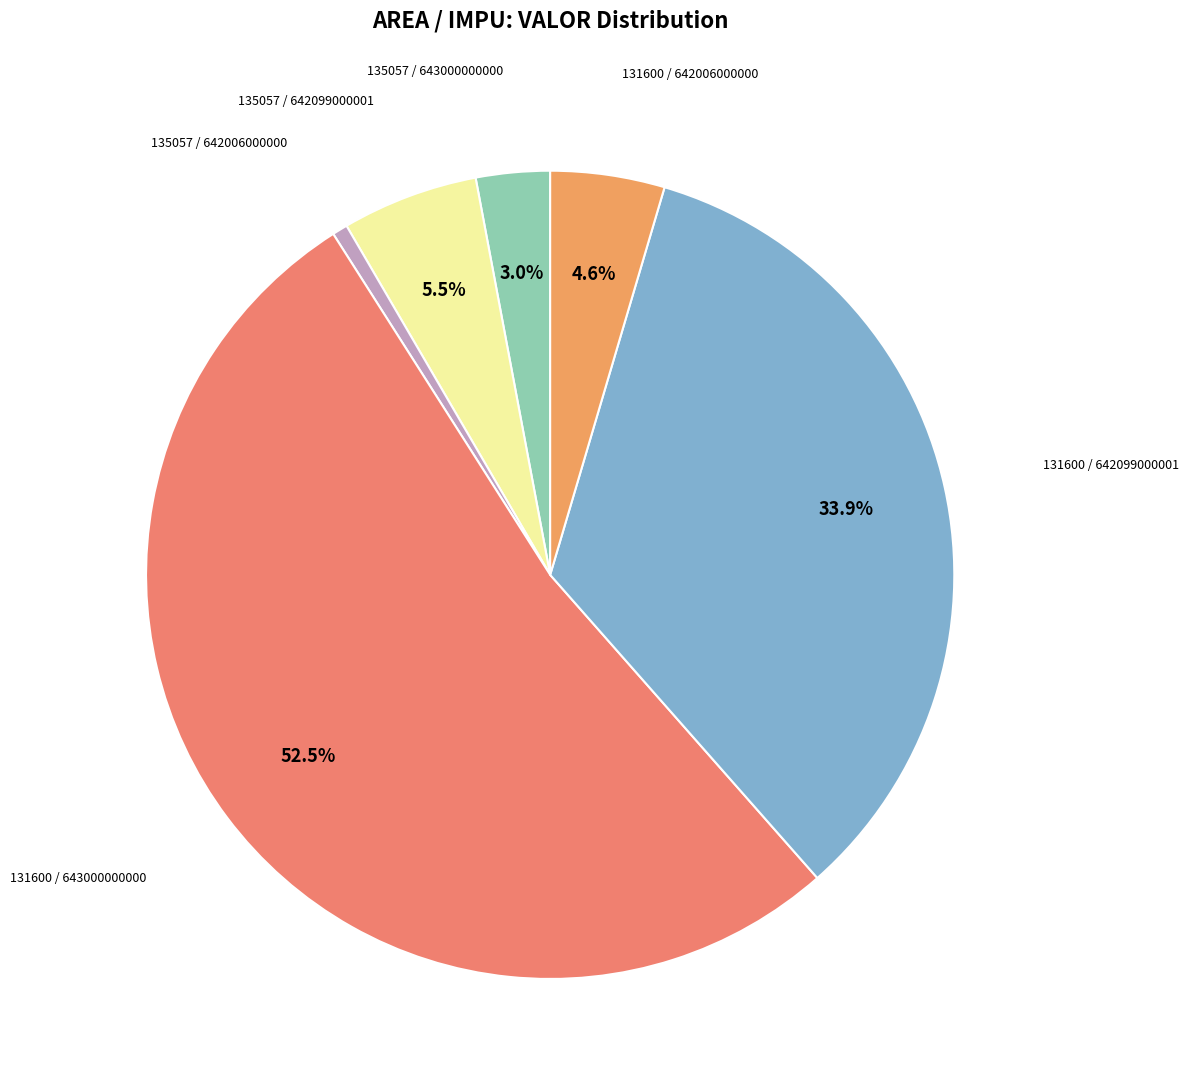

How many slices are in this pie chart?

6